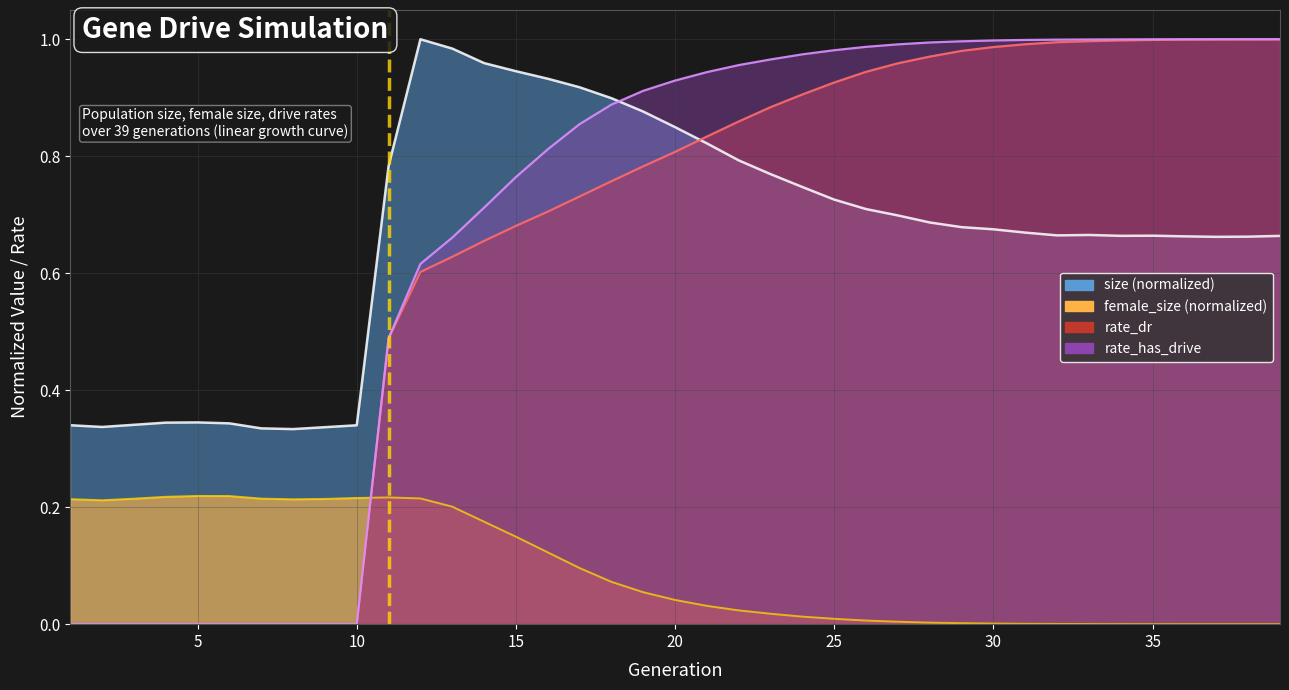

What is the sum of the size values at 26 and 3?

1.1